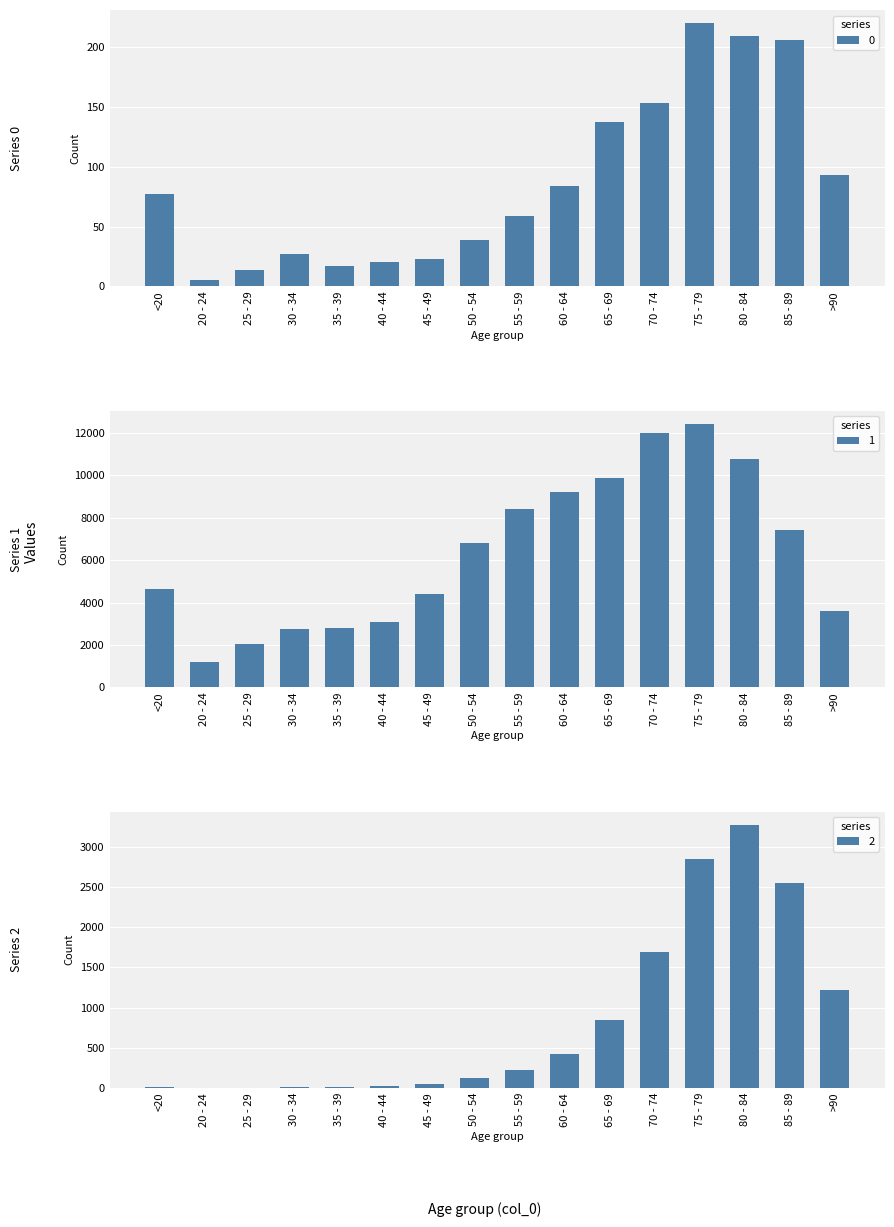

Which has a higher value, 45 - 49 or 85 - 89?

85 - 89